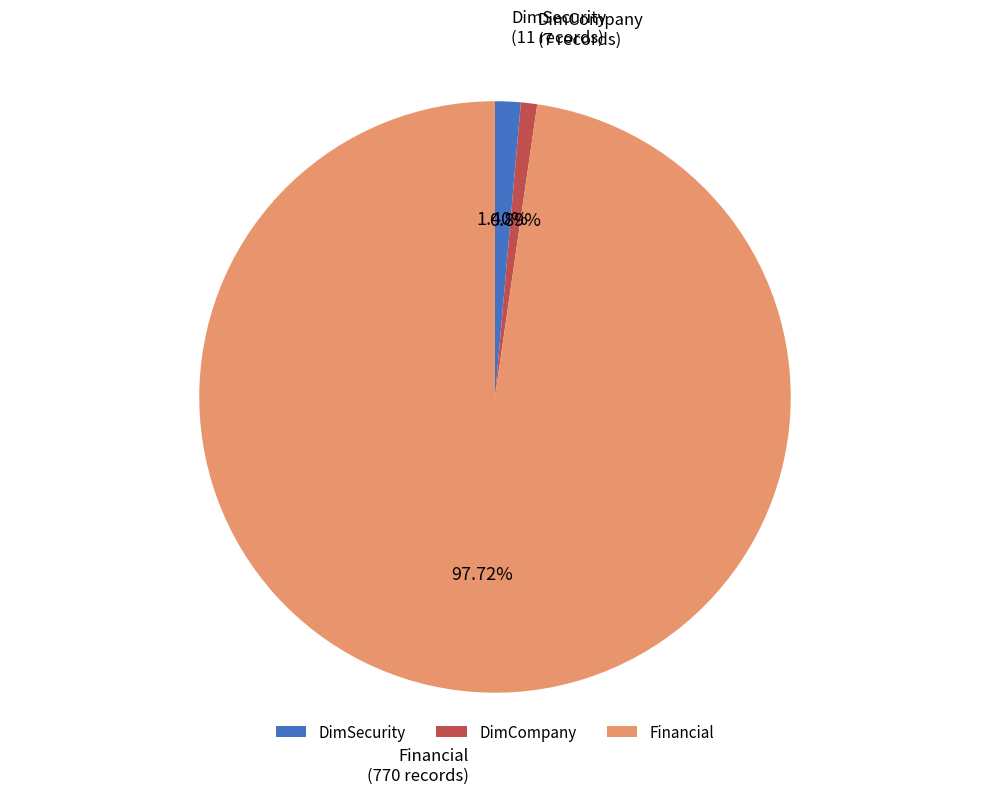

How much of the chart is everything except DimSecurity?

98.6%